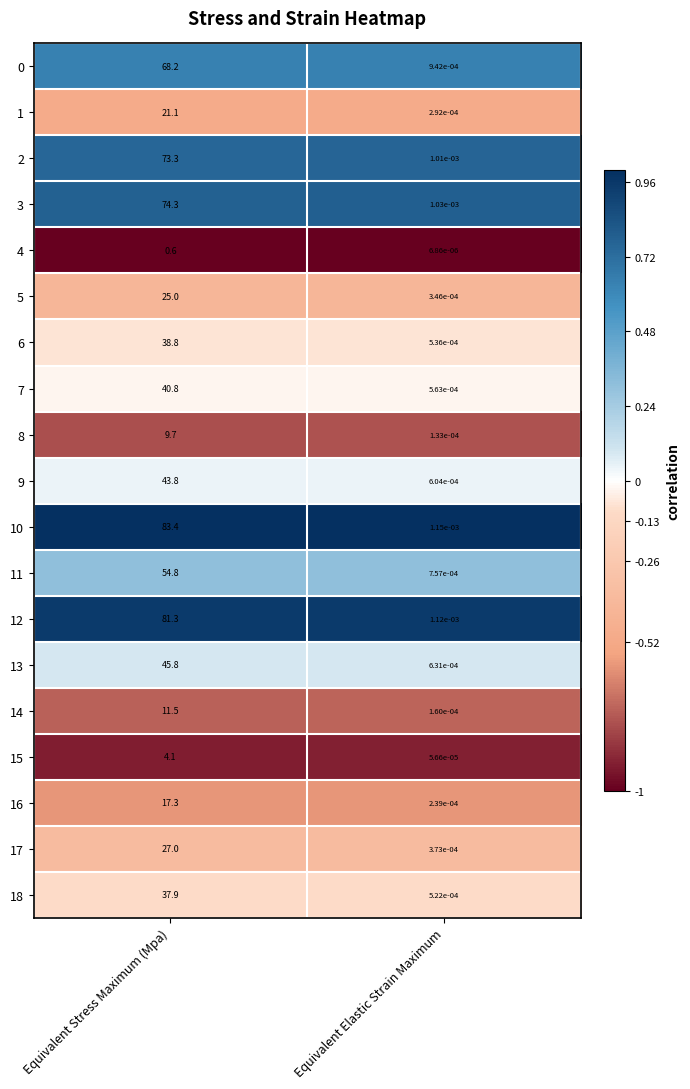

Which series has the widest spread of values?

10